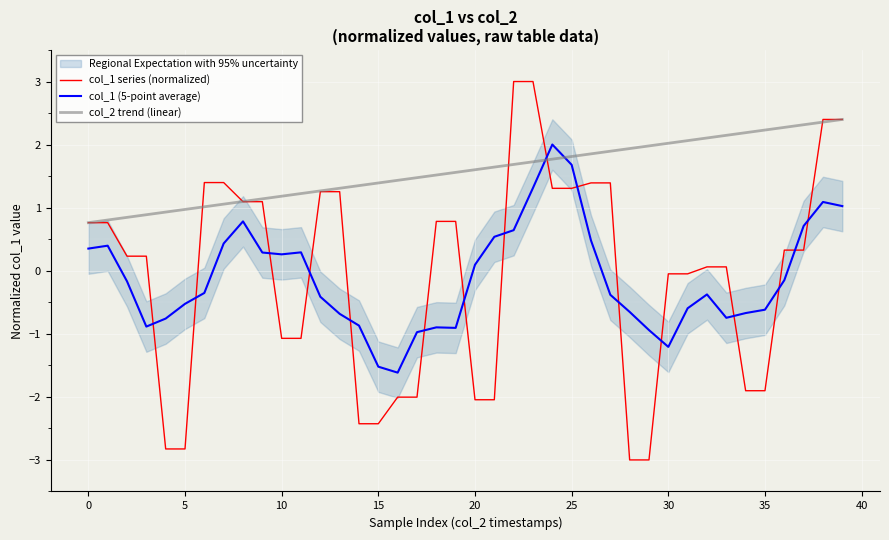

The value of col_1 (5-point average) at 32 is -0.7. True or false?

False